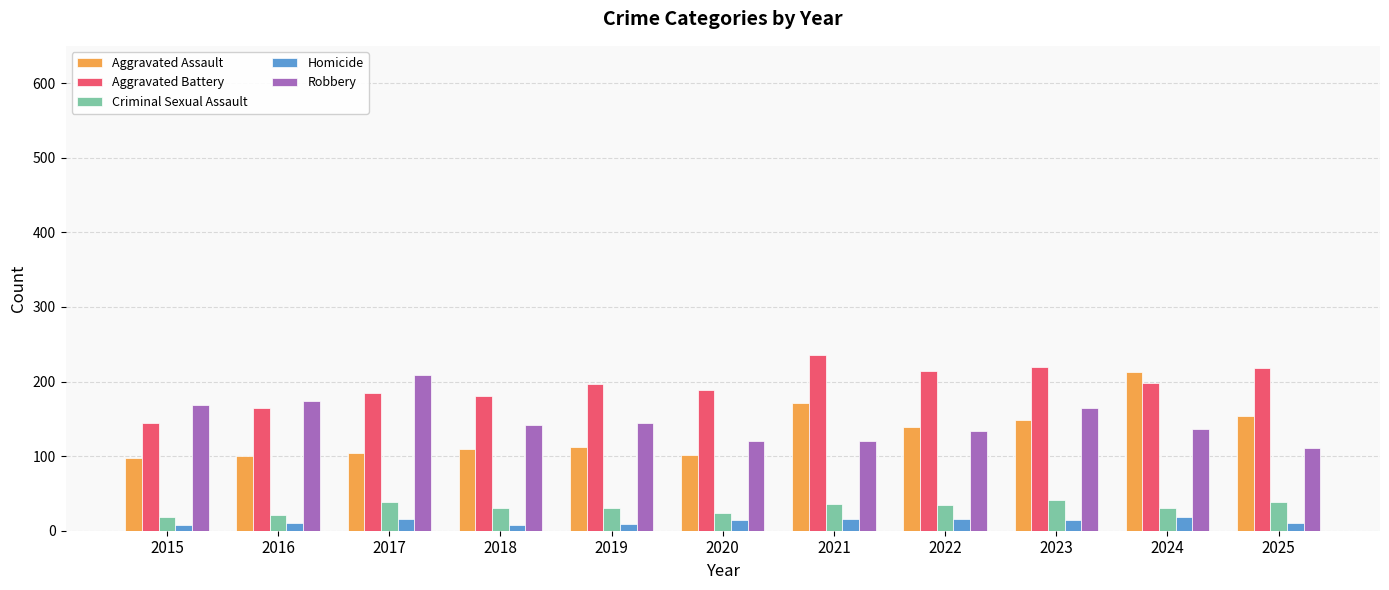

What is the spread (max minus min) of values at 2022?

198